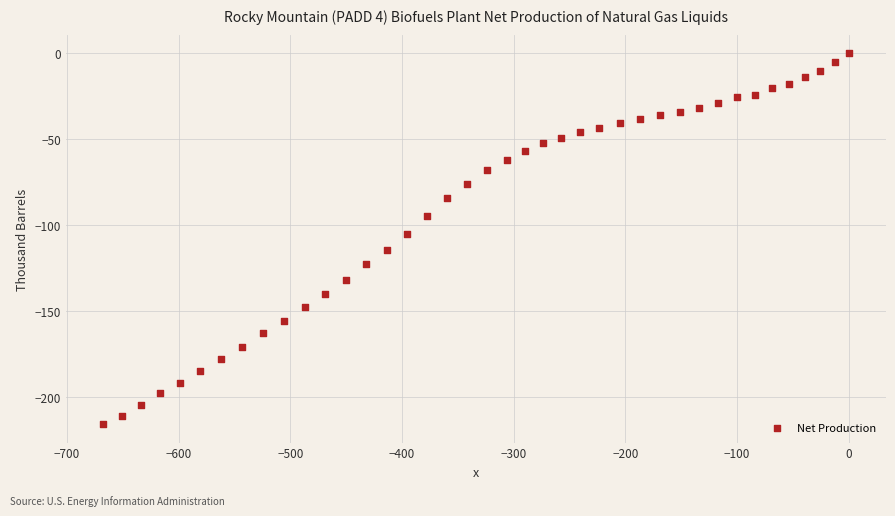

What is the range of Y values (max minus min)?

216.0